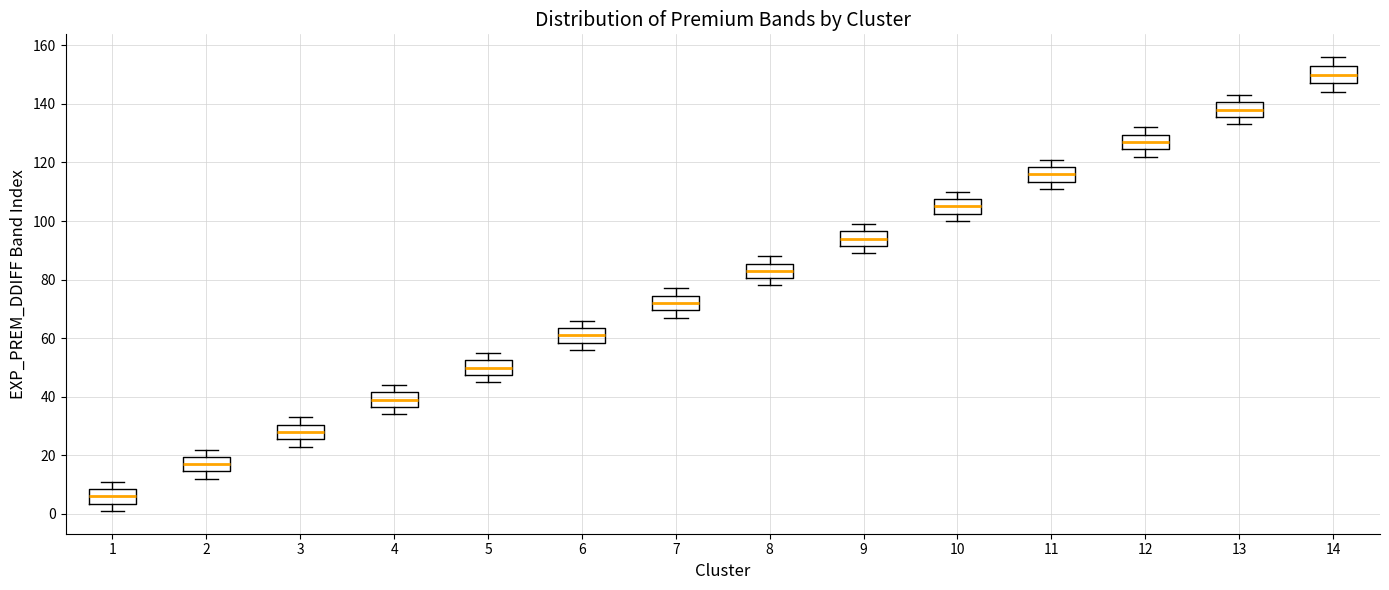

Reading left to right, read every box against the y-axis: the position of its median line, the range the box covers, and the ends of its whiskers. The values are not printed on the chart, so give them approximately, as read against the axis.

1: median 6, box 4 to 8, whiskers 2 to 12
2: median 18, box 14 to 20, whiskers 12 to 22
3: median 28, box 26 to 30, whiskers 24 to 34
4: median 40, box 36 to 42, whiskers 34 to 44
5: median 50, box 48 to 52, whiskers 46 to 56
6: median 62, box 58 to 64, whiskers 56 to 66
7: median 72, box 70 to 74, whiskers 68 to 78
8: median 84, box 80 to 86, whiskers 78 to 88
9: median 94, box 92 to 96, whiskers 90 to 100
10: median 106, box 102 to 108, whiskers 100 to 110
11: median 116, box 114 to 118, whiskers 112 to 122
12: median 128, box 124 to 130, whiskers 122 to 132
13: median 138, box 136 to 140, whiskers 134 to 144
14: median 150, box 148 to 154, whiskers 144 to 156